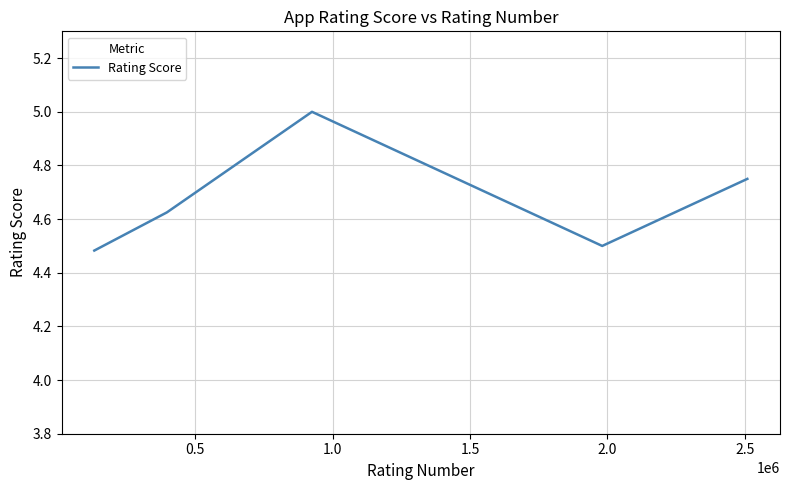

What is the maximum value shown in the chart?

5.0